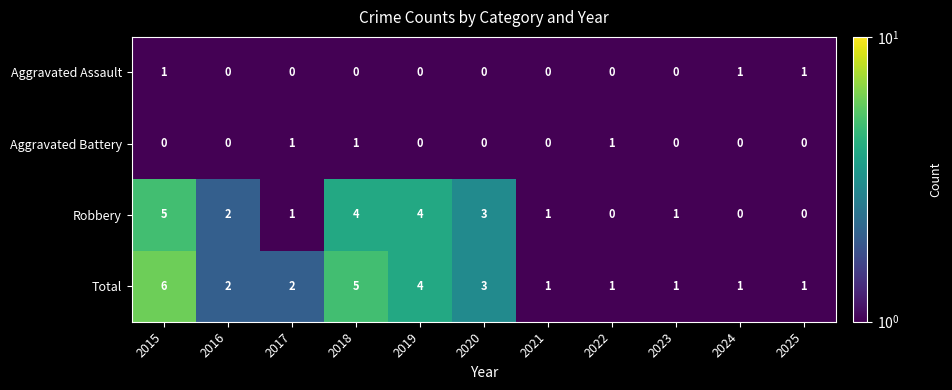

The value of Aggravated Assault at 2021 is 0. True or false?

True